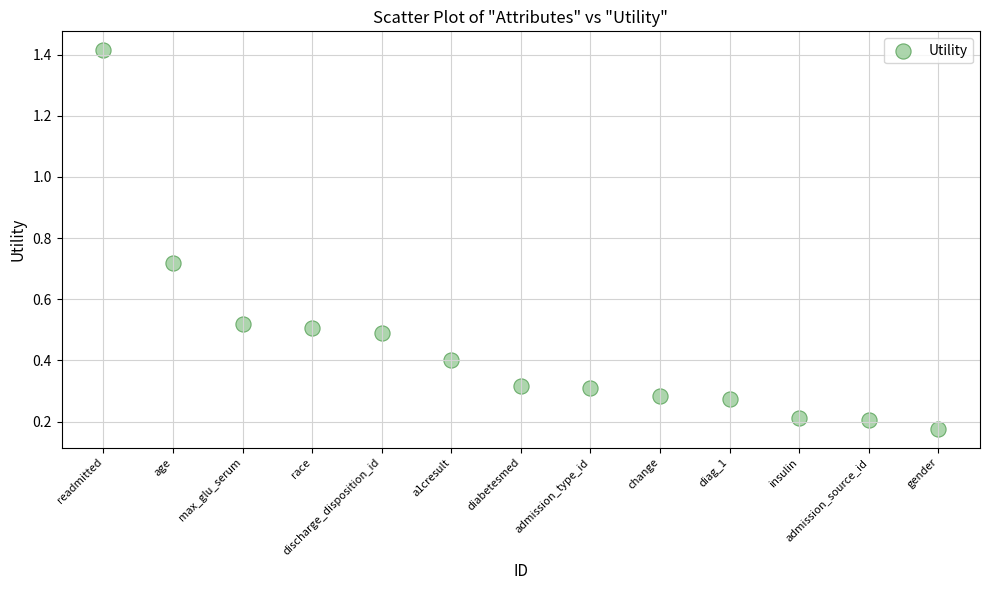

What is the range of X values (max minus min)?

12.0